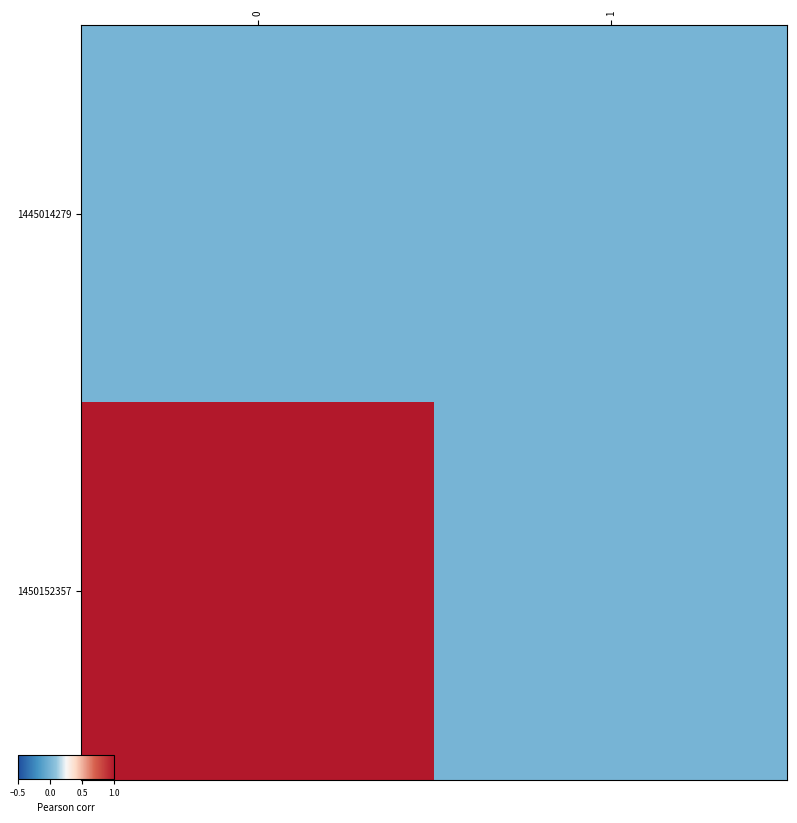

List the series in order of their overall mean, highest first.

1450152357, 1445014279